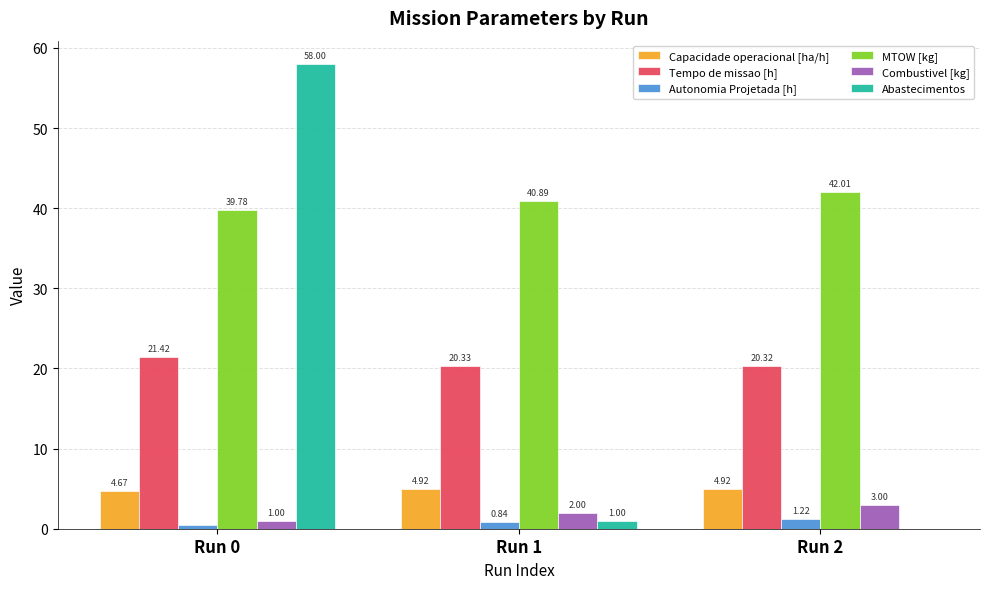

Are the bars grouped side by side (vs. stacked)?

Yes